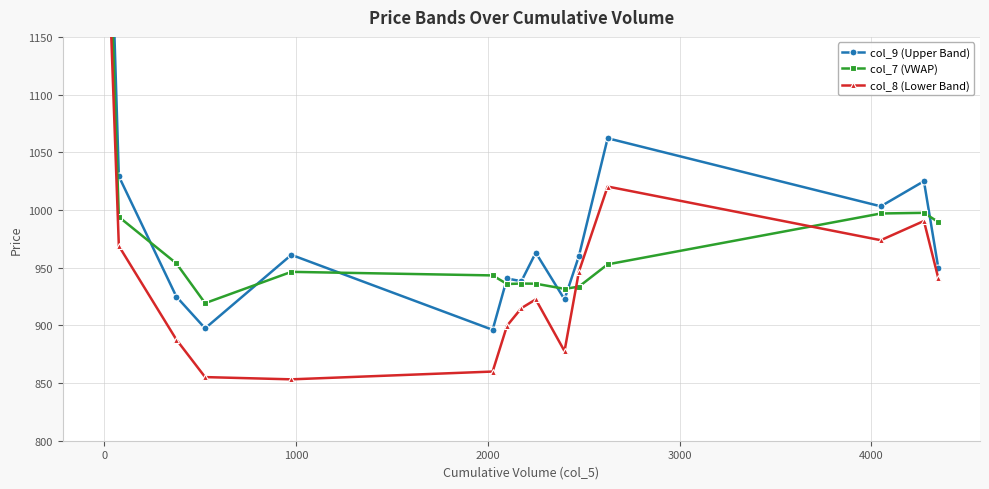

What is the highest value of the col_8 (Lower Band) series?

1314.0